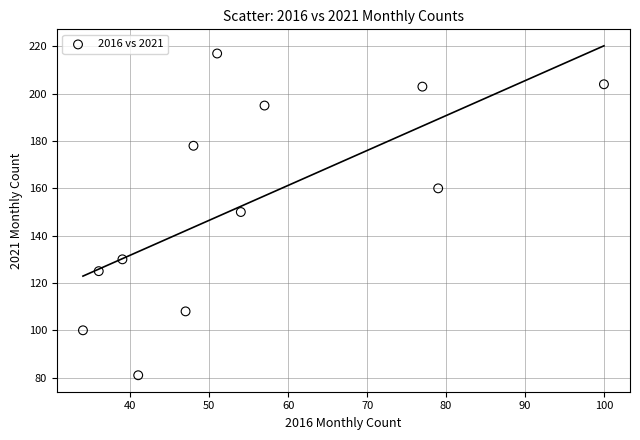

What is the range of Y values (max minus min)?

136